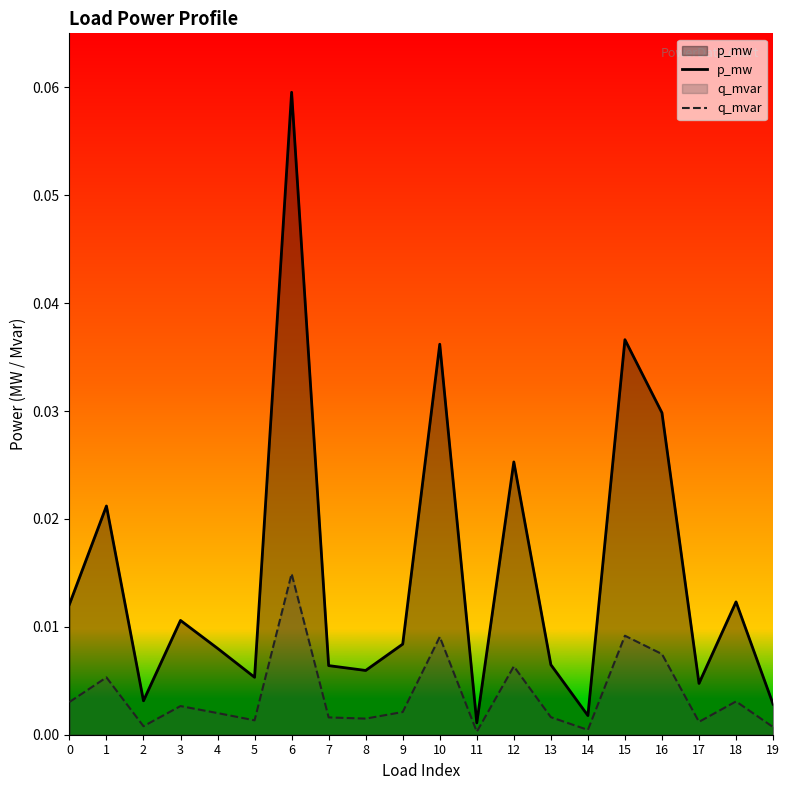

Rank the series by their average value, from highest to lowest.

p_mw, q_mvar